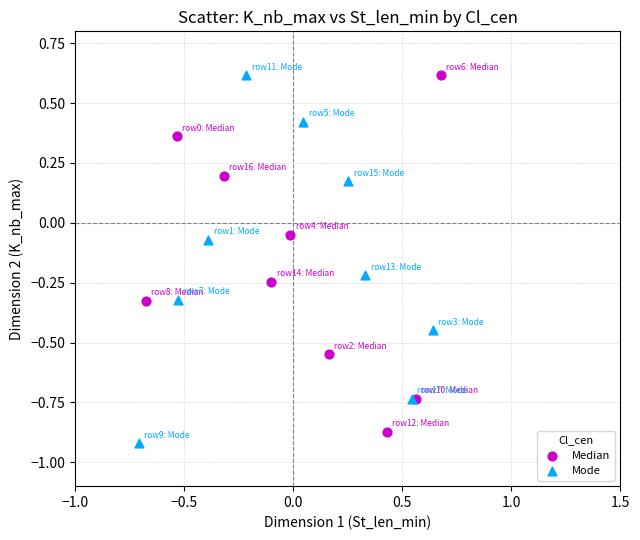

Which series has the widest spread of Y values?

Mode